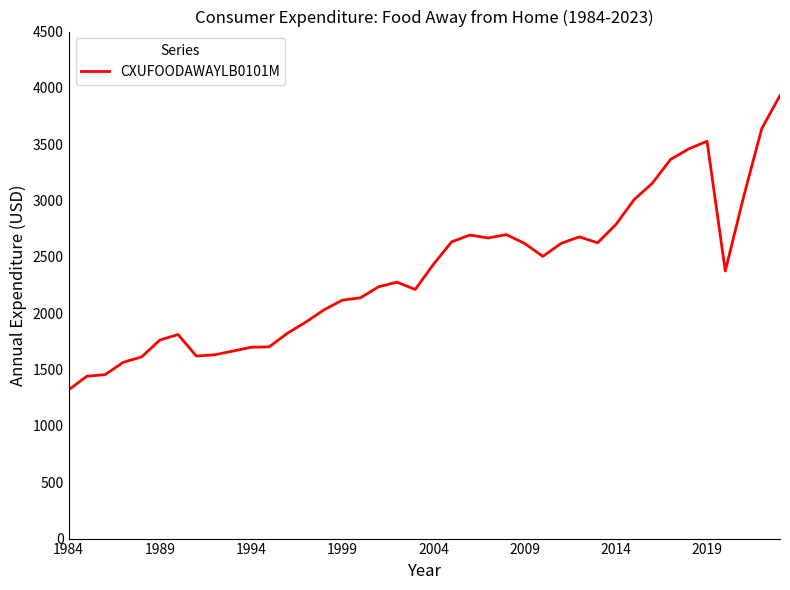

What is the maximum value shown in the chart?

3933